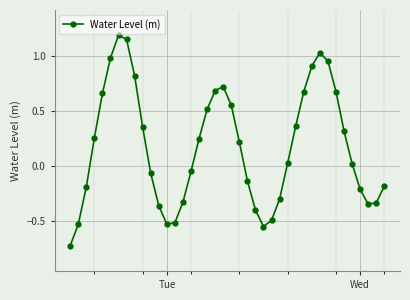

What is the sum of all values?

7.1